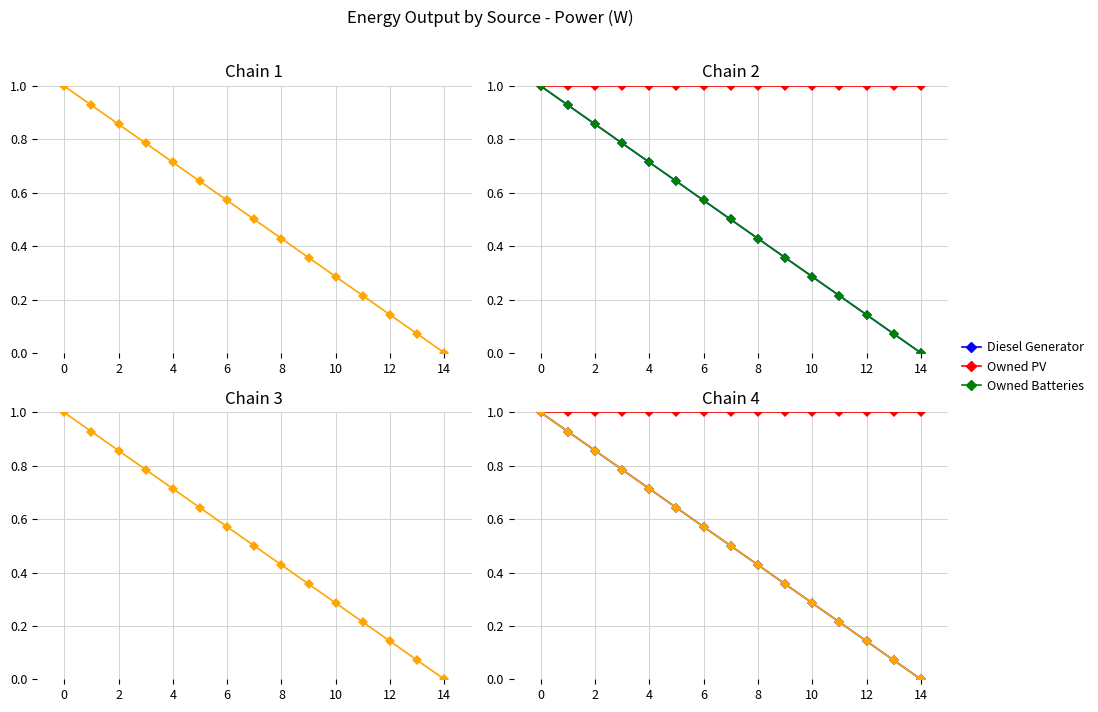

At which label does Owned Batteries reach its minimum?

14